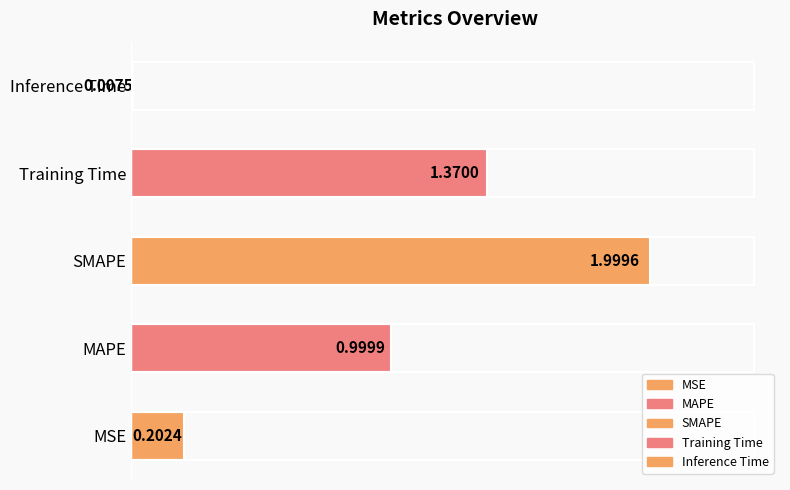

True or false: the data shows 0.0 at Inference Time.

False